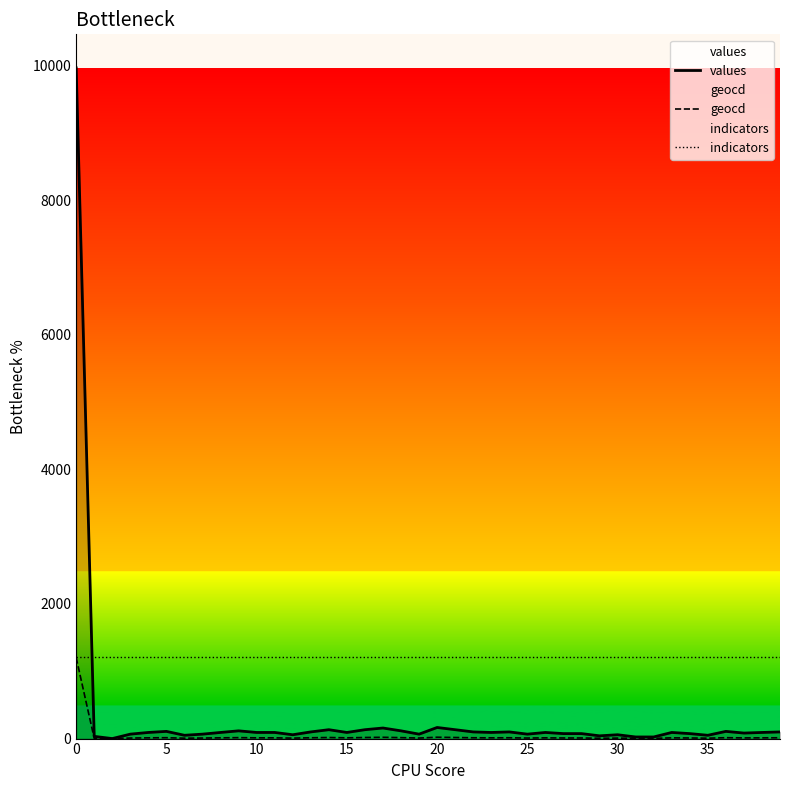

Does the chart display data point markers on the line(s)?

No